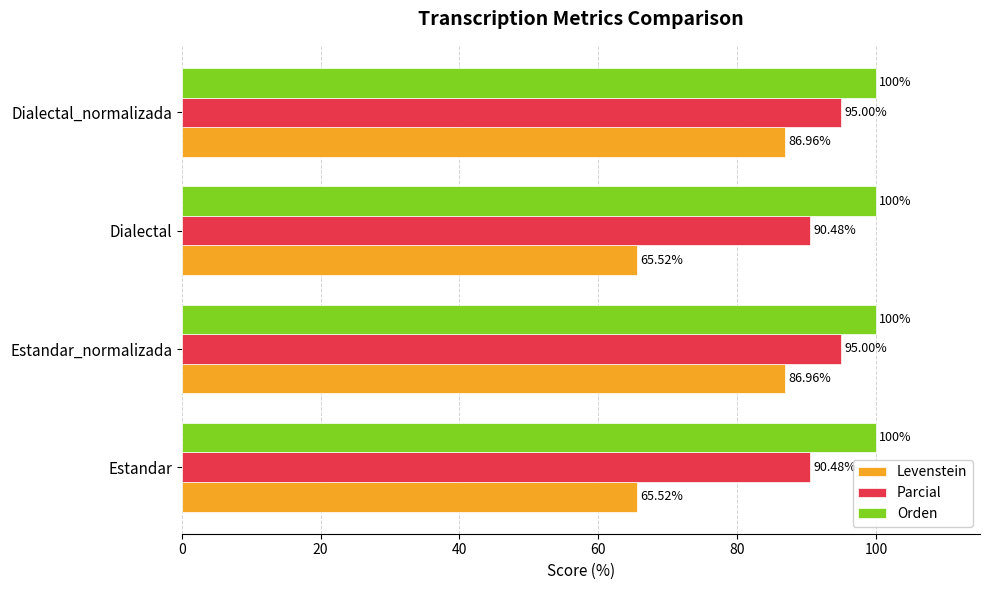

Which series has the largest range (max minus min)?

Levenstein